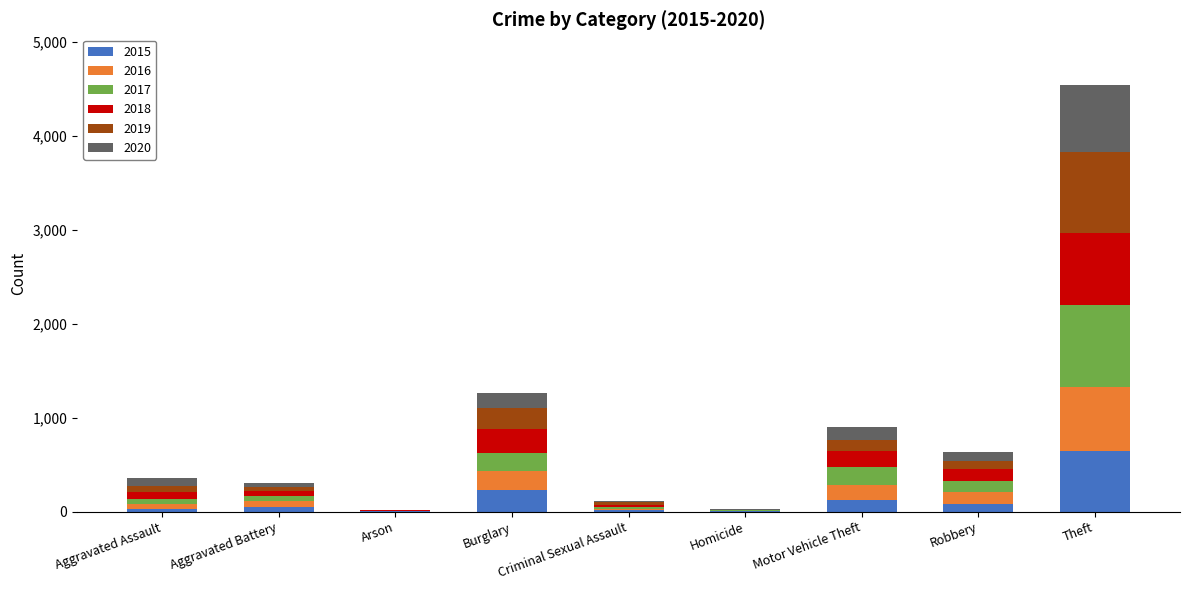

Which category has the highest value in the 2015 series?

Theft